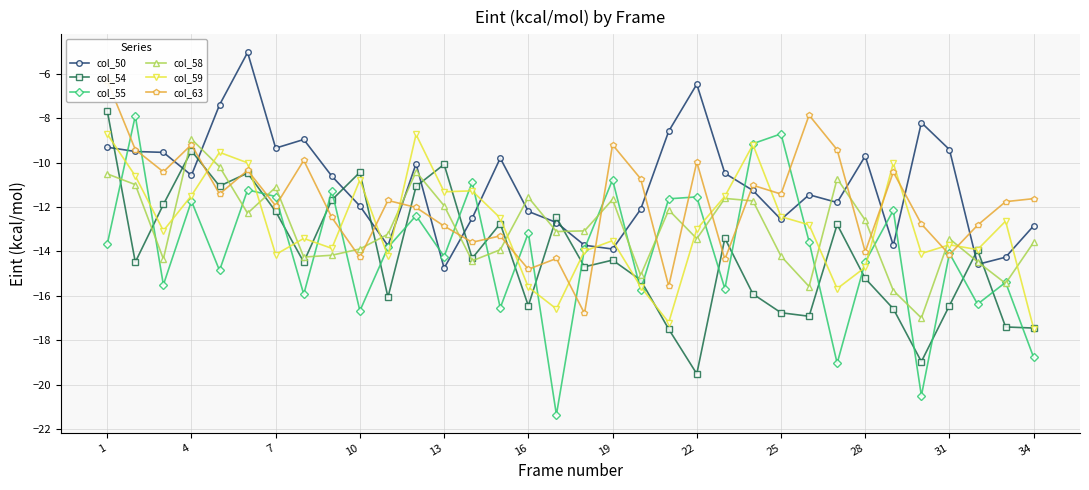

What is the maximum value for col_55?

-7.9